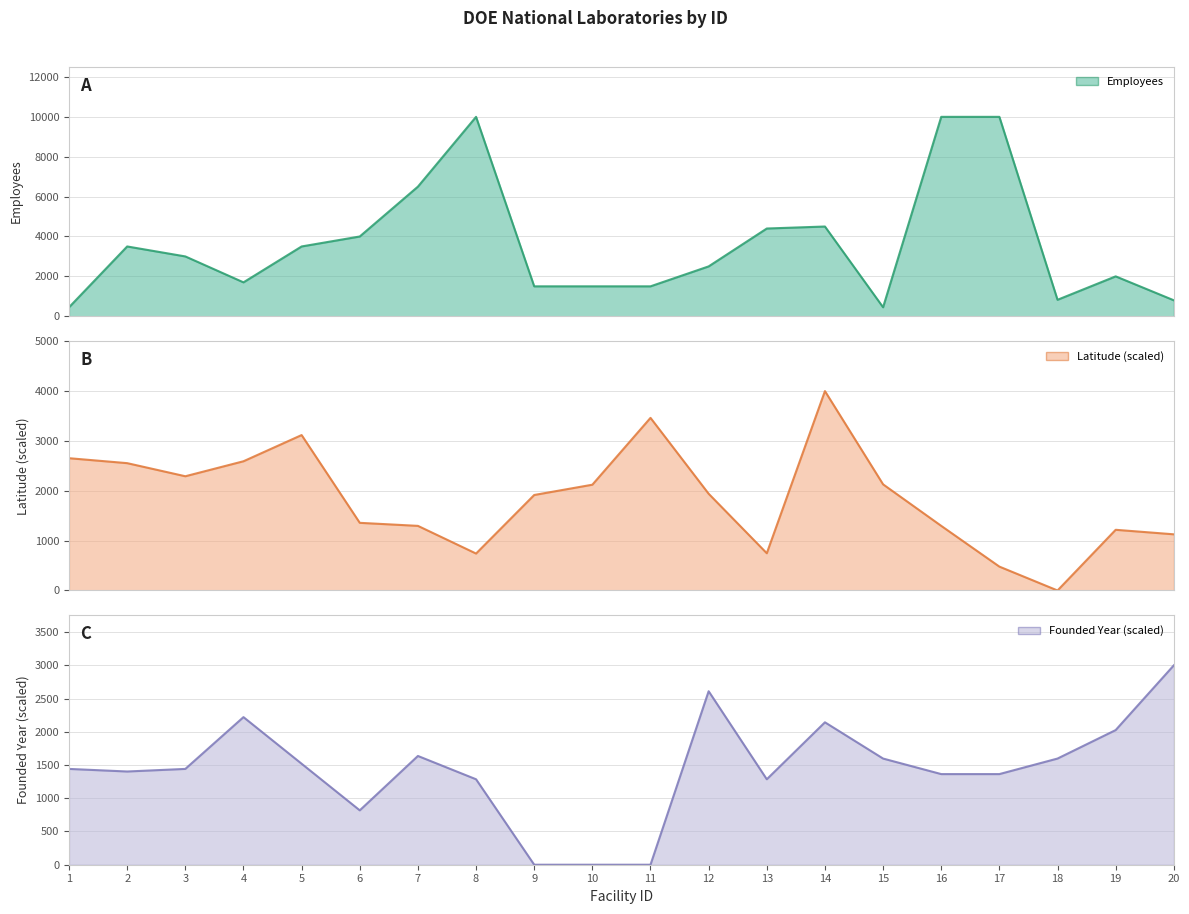

The value of employ at 13 is 4400.0. True or false?

True